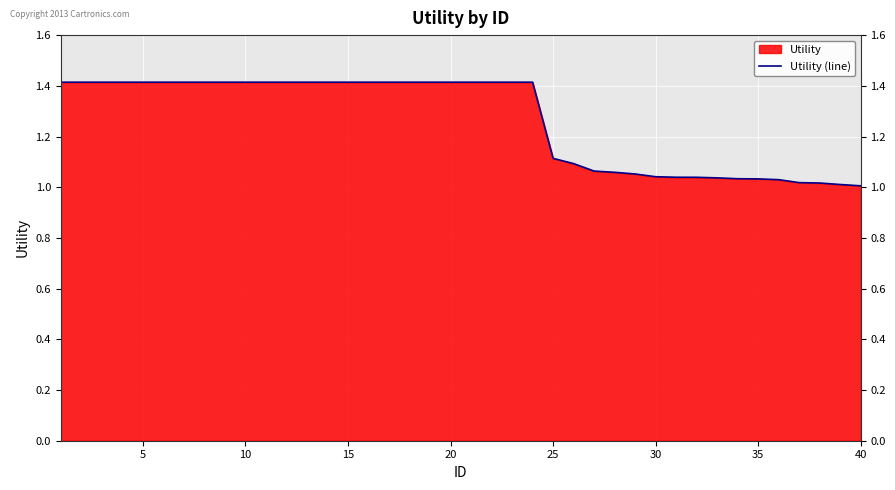

The value at 35 is 0.5. True or false?

False